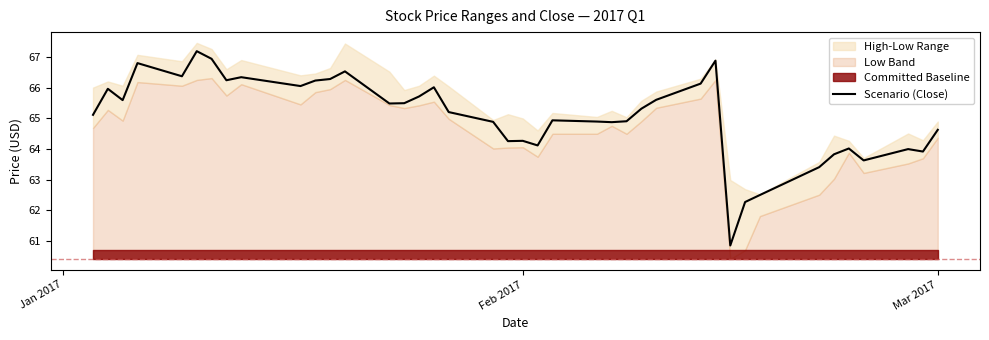

What is the lowest value of the Scenario (Close) series?

60.8